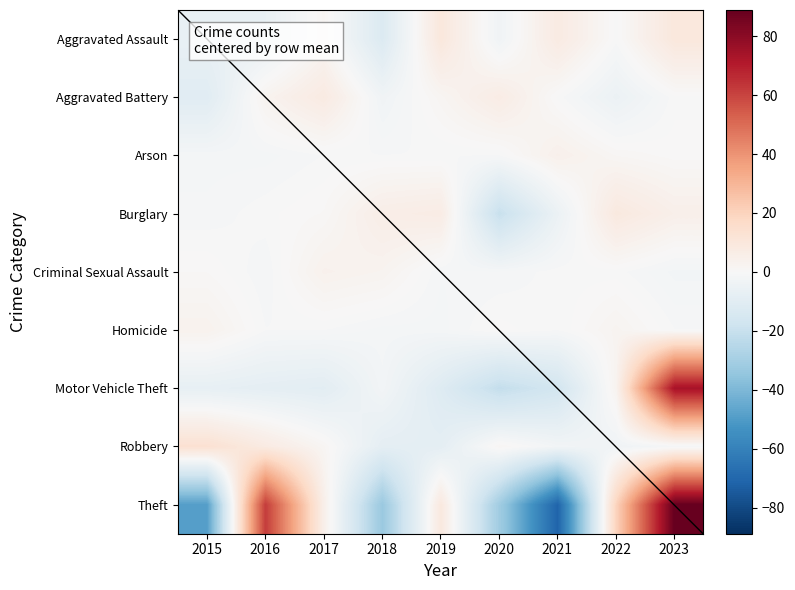

What is the lowest value of the Motor Vehicle Theft series?

-21.3